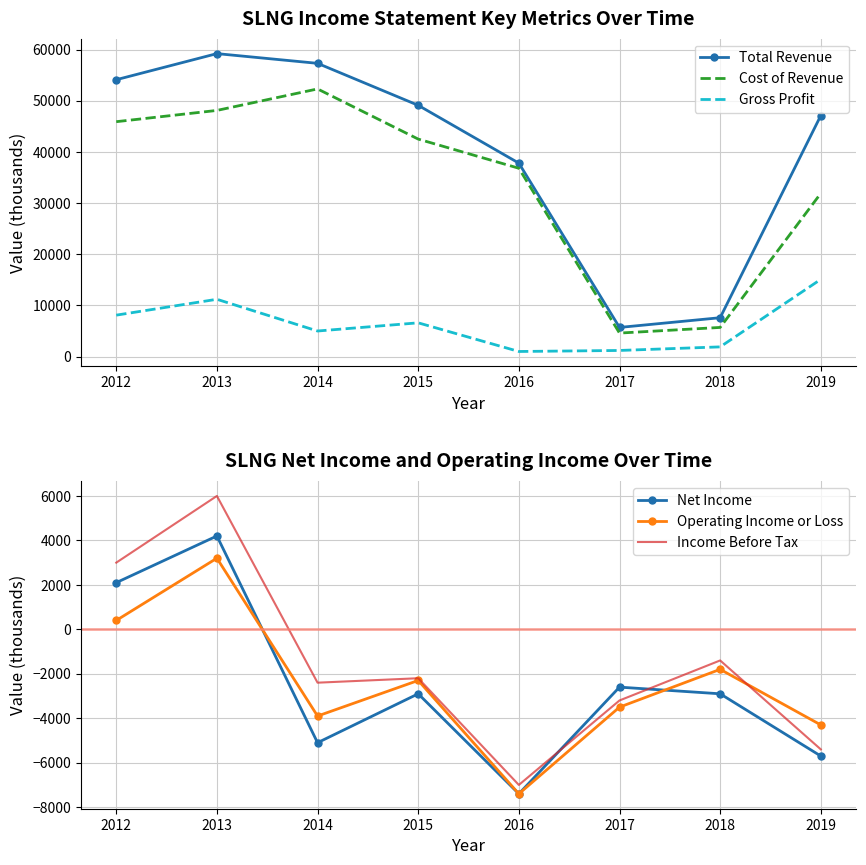

Reading right to left, extract all data points from this chart.

Total Revenue: 47100	7600	5700	37800	49100	57300	59200	54100
Cost of Revenue: 31900	5700	4600	36800	42500	52300	48100	45900
Gross Profit: 15100	1900	1200	1000	6600	5000	11200	8100
Net Income: -5700	-2900	-2600	-7400	-2900	-5100	4200	2100
Operating Income or Loss: -4300	-1800	-3500	-7400	-2300	-3900	3200	400
Income Before Tax: -5400	-1400	-3200	-7000	-2200	-2400	6000	3000